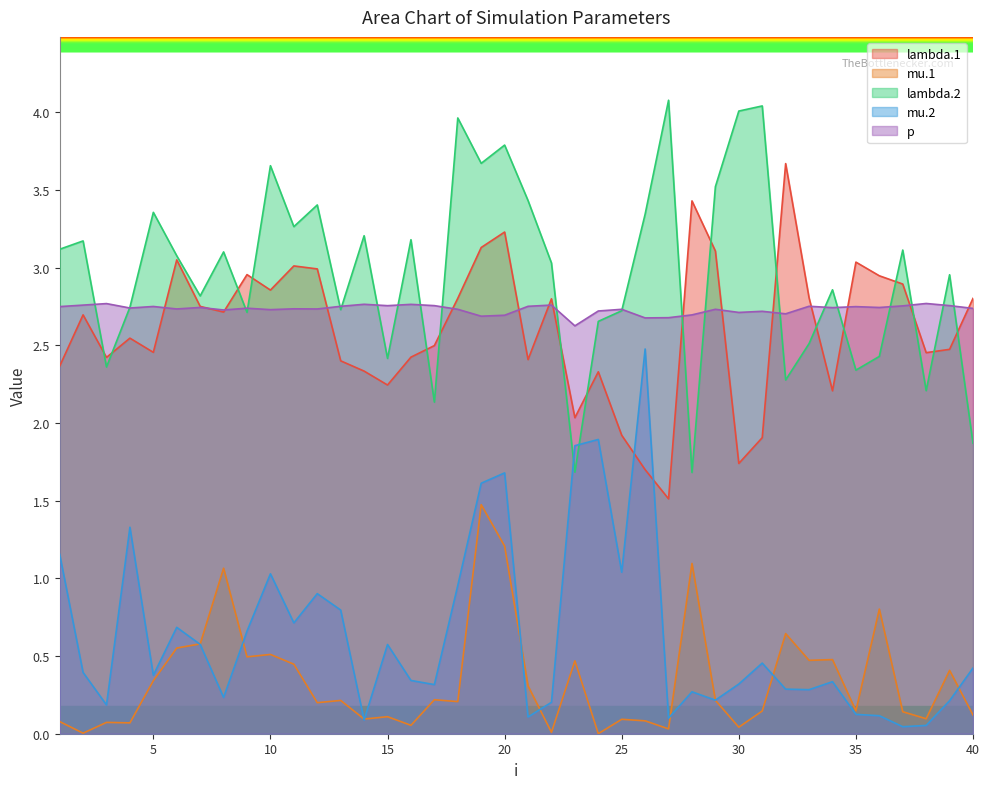

What is the average value of the mu.1 series?

0.3